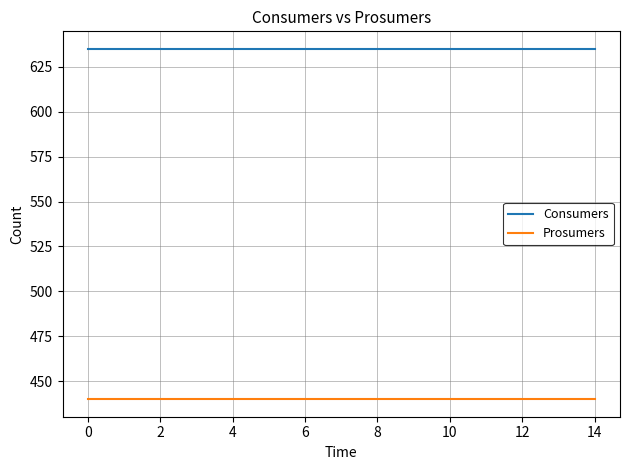

Rank the series by their maximum value, from lowest to highest.

Prosumers, Consumers